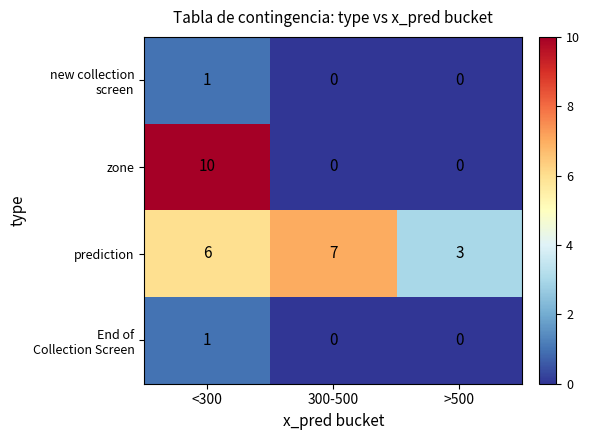

Between <300 and >500, which series saw the biggest shift?

zone